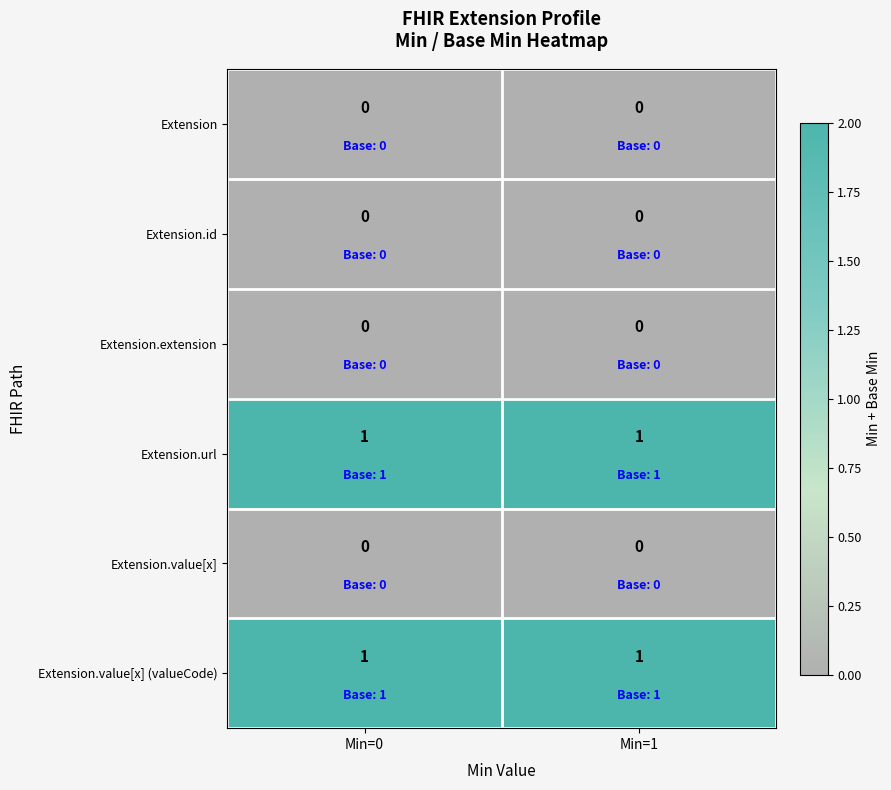

The value of Extension.value[x] at Min=1 is 0. True or false?

True